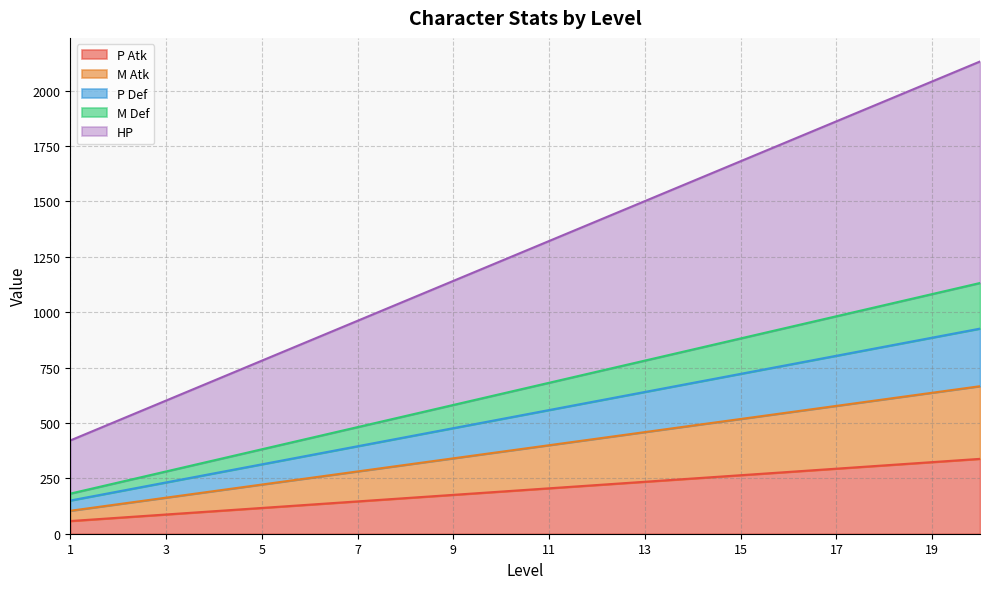

What is the maximum value for P Atk?

338.0